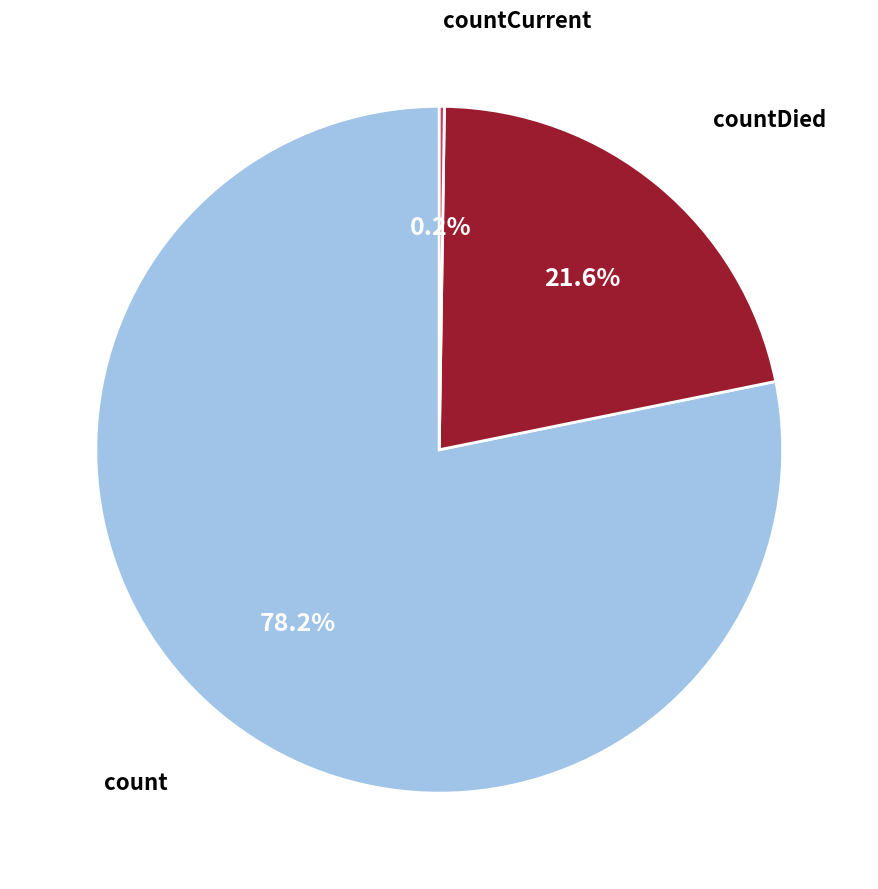

Which slice represents more than half of the pie?

count